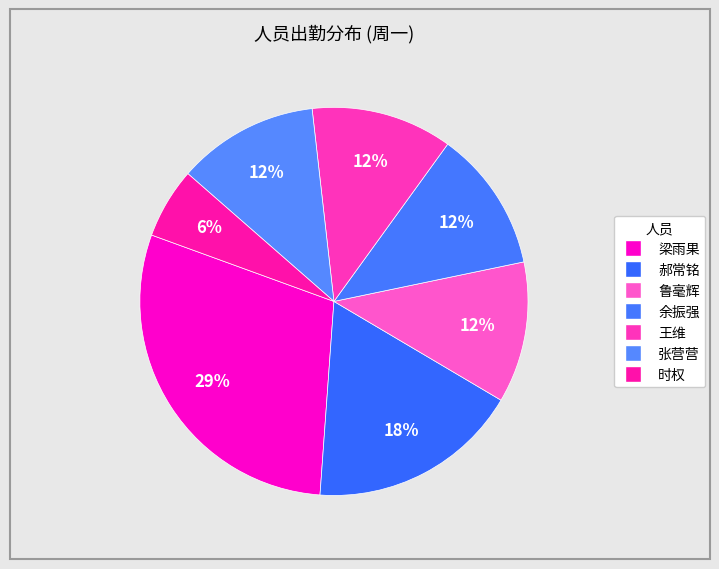

Does 郝常铭 account for over 50% of the chart?

No